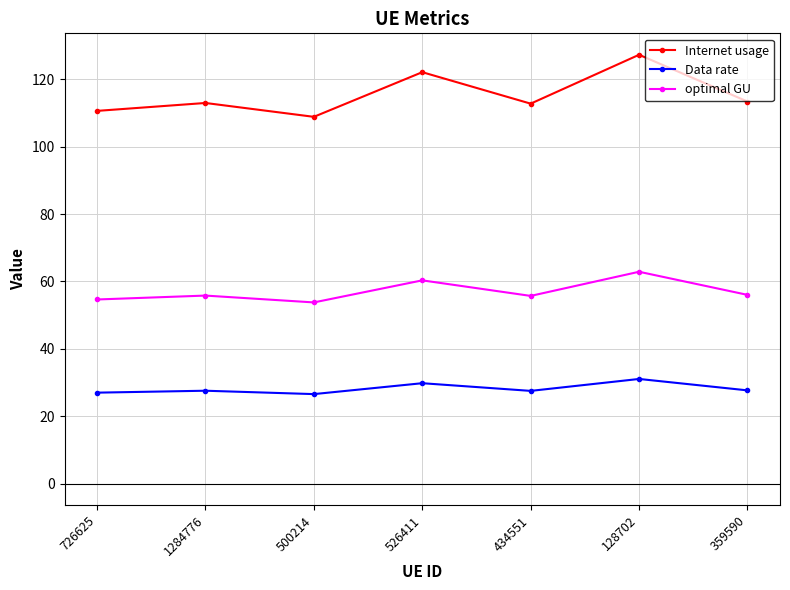

What is the value of the optimal GU point at the 2nd from the left?

55.8